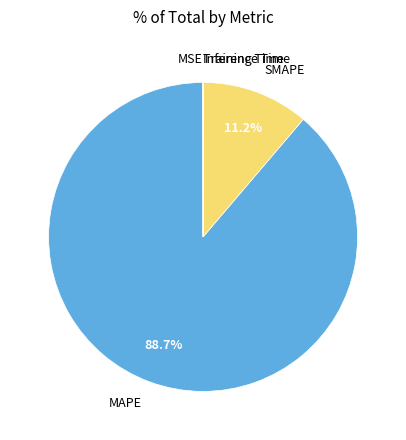

What is the majority slice?

MAPE